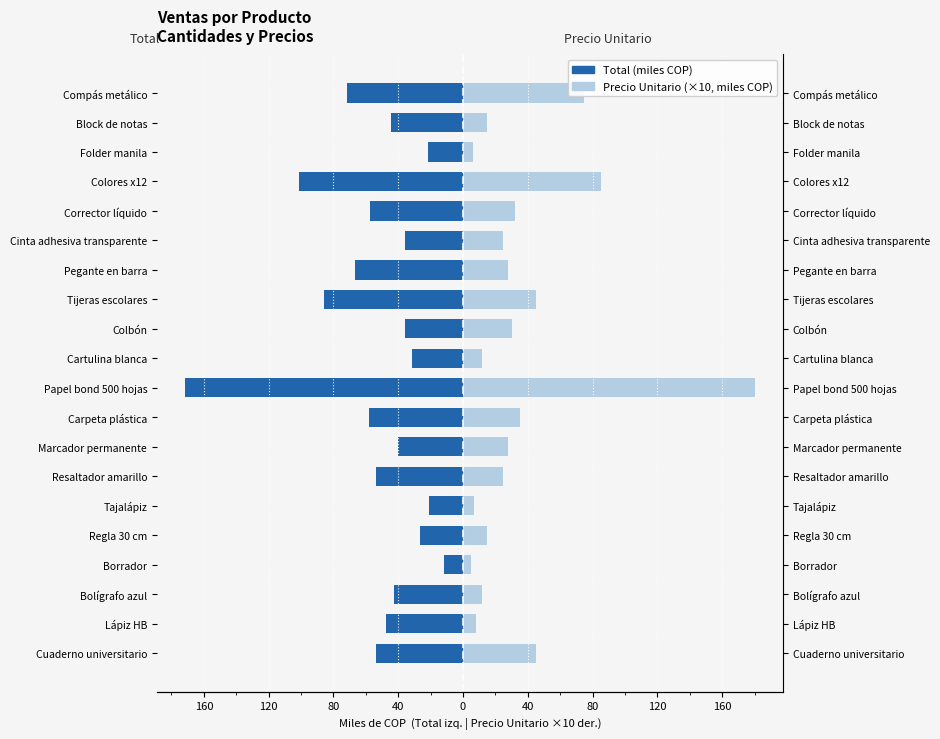

What is the sum of the Precio Unitario (x10, miles COP) values at Resaltador amarillo and Bolígrafo azul?

37.0